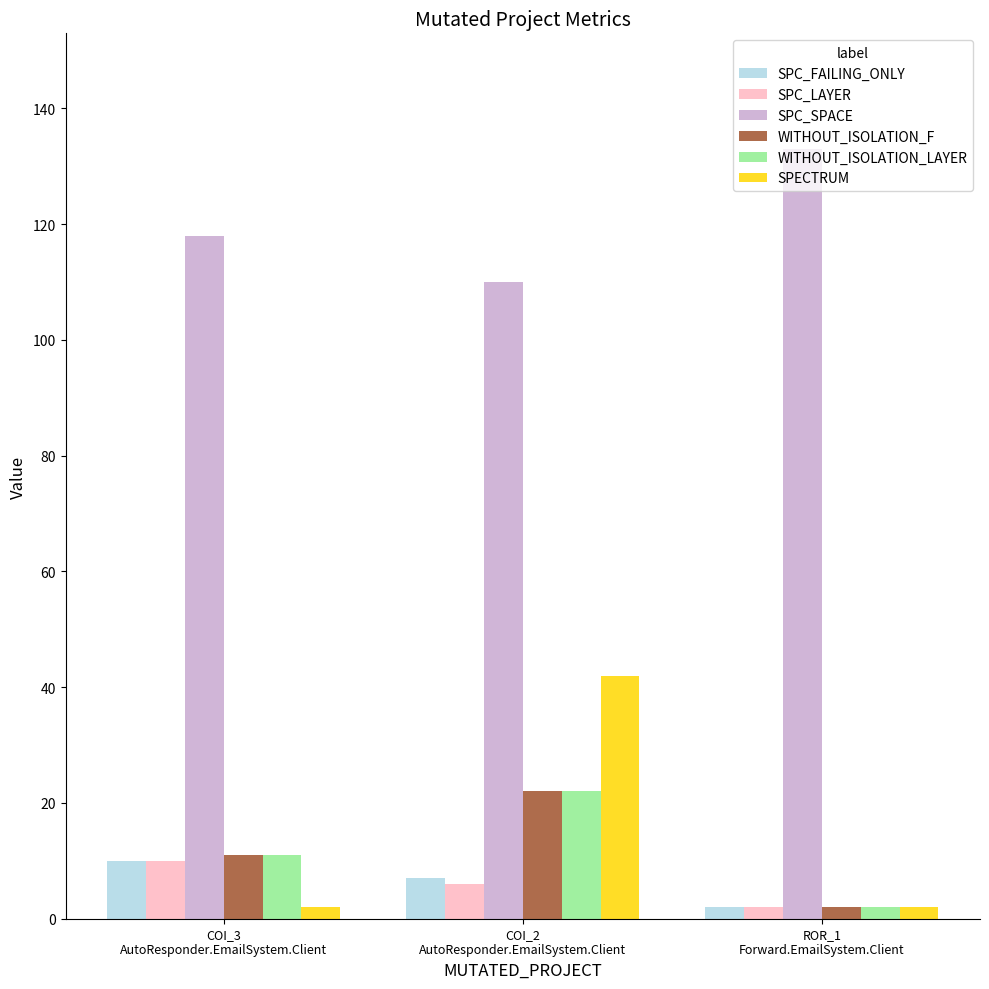

What is the highest value of the WITHOUT_ISOLATION_F series?

22